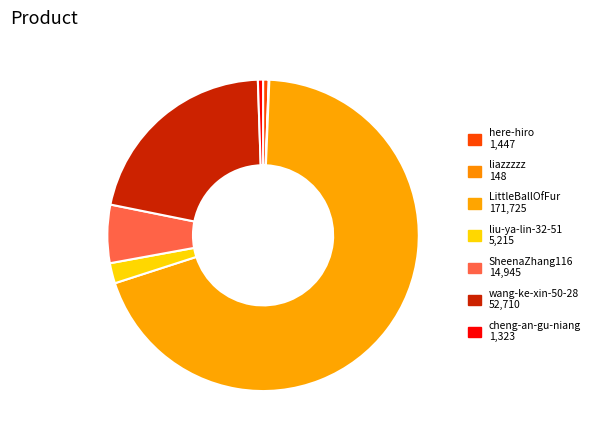

Rank the categories by value from lowest to highest.

liazzzzz, cheng-an-gu-niang, here-hiro, liu-ya-lin-32-51, SheenaZhang116, wang-ke-xin-50-28, LittleBallOfFur